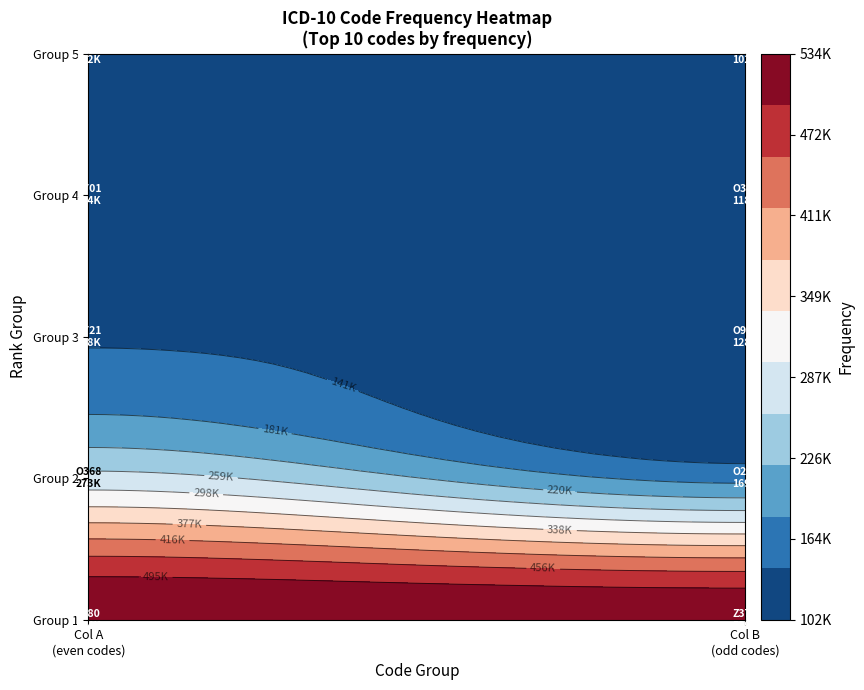

Which has a higher value, O721 or Z380?

Z380